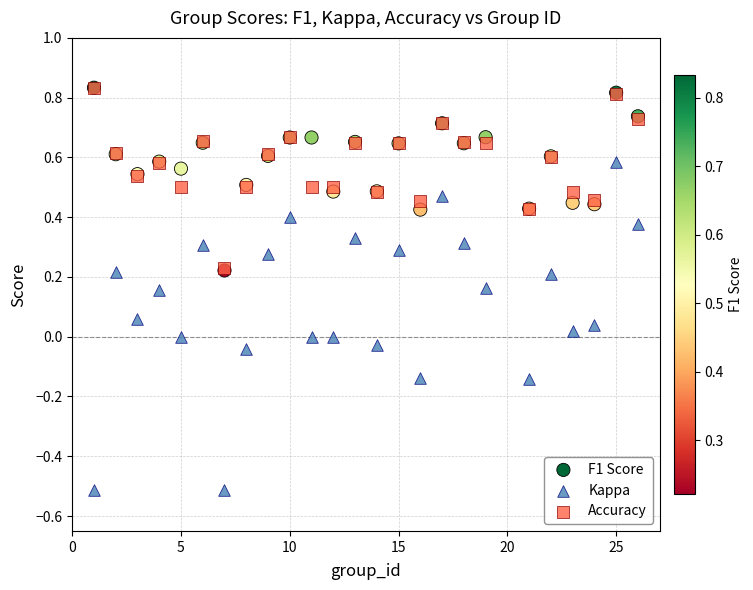

What are all the series names shown in the legend?

F1 Score, Kappa, Accuracy